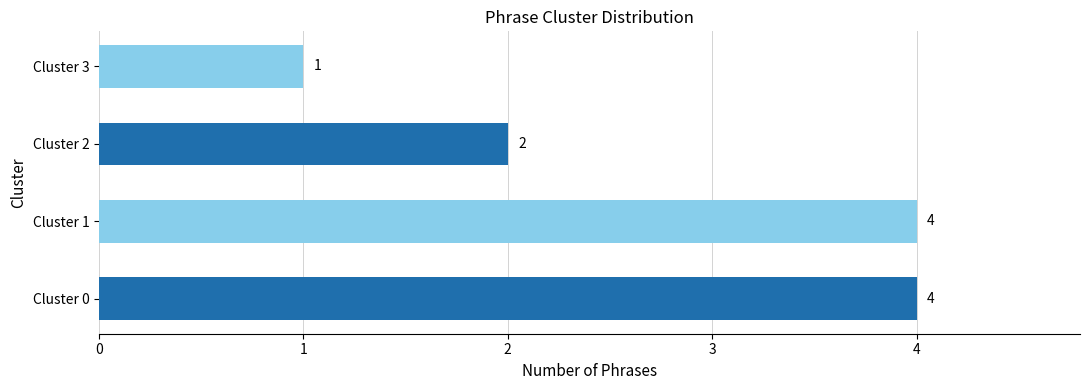

How many bars are there in total?

4